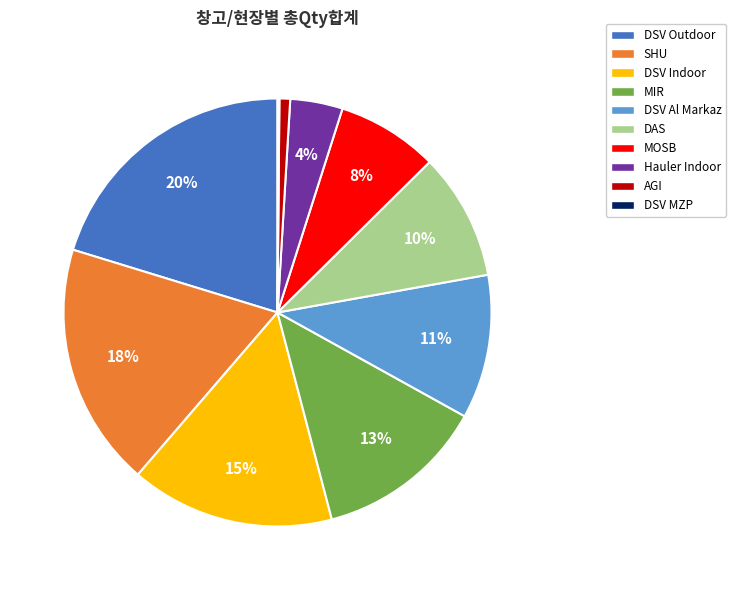

What is the largest slice in the pie chart?

DSV Outdoor